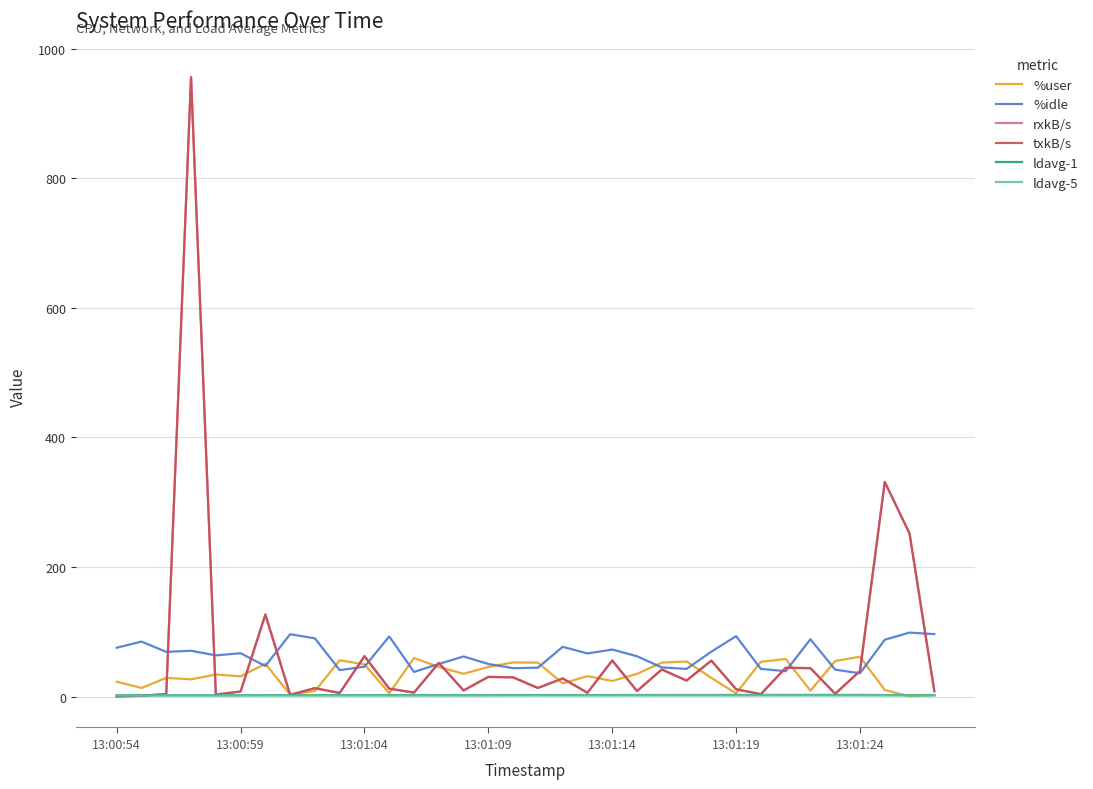

Does the chart display data point markers on the line(s)?

No